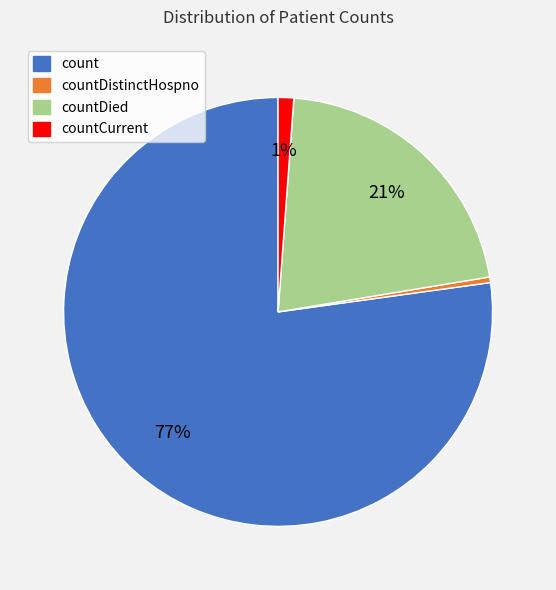

How many segments does this pie chart have?

4